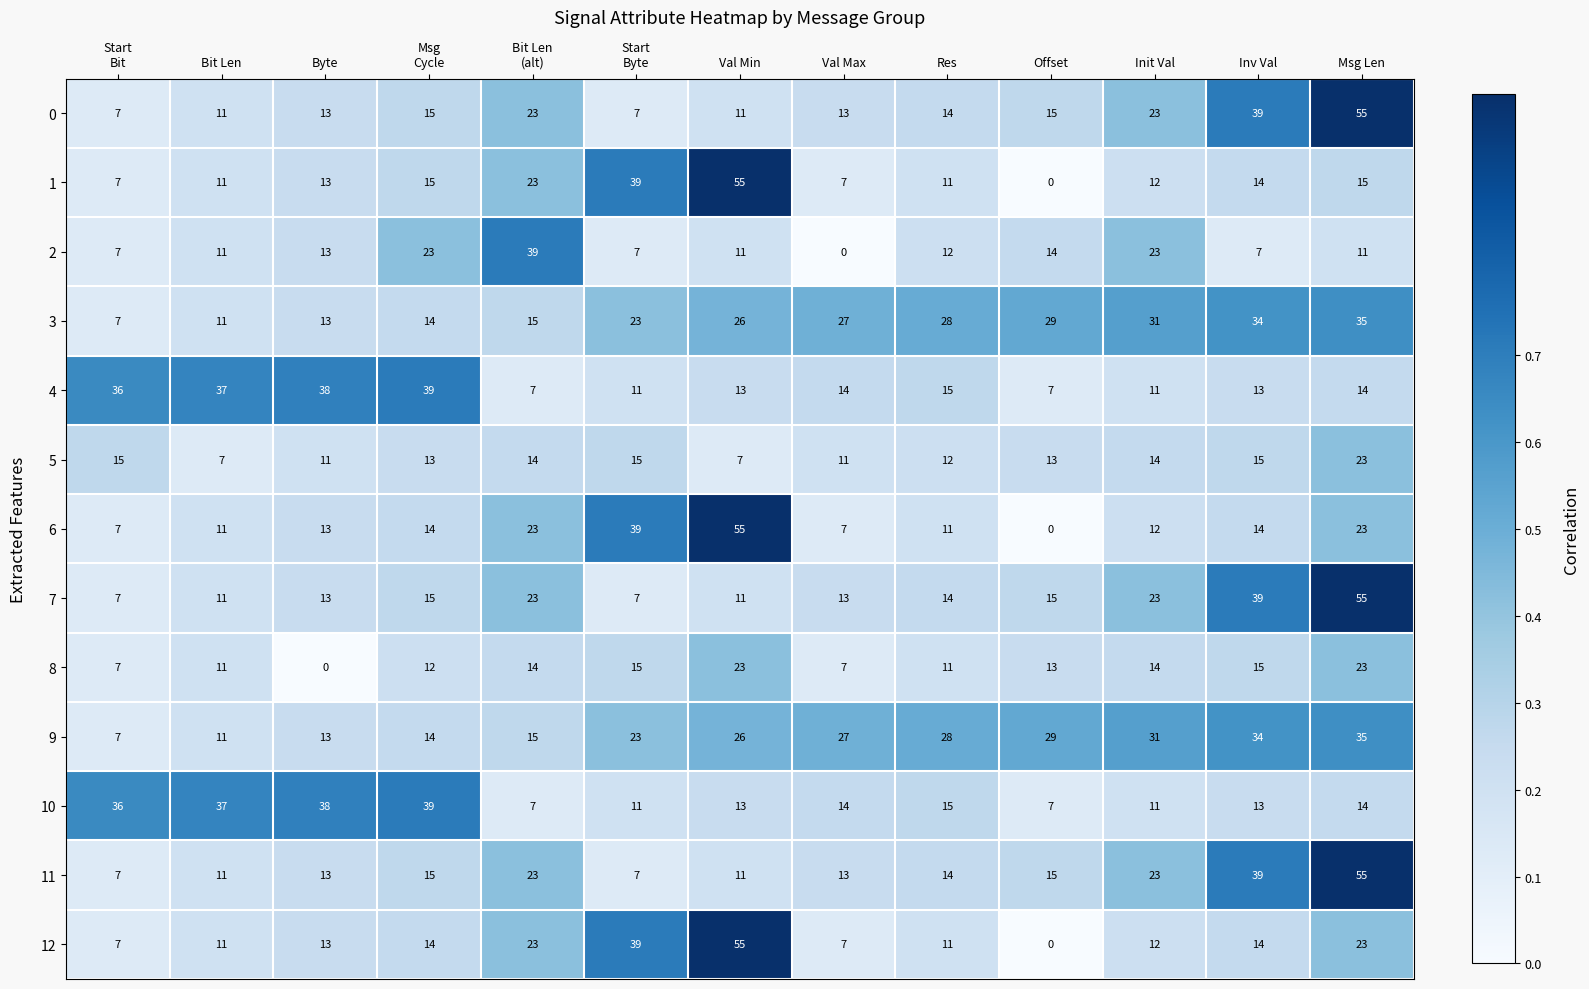

What is the maximum value shown in the chart?

55